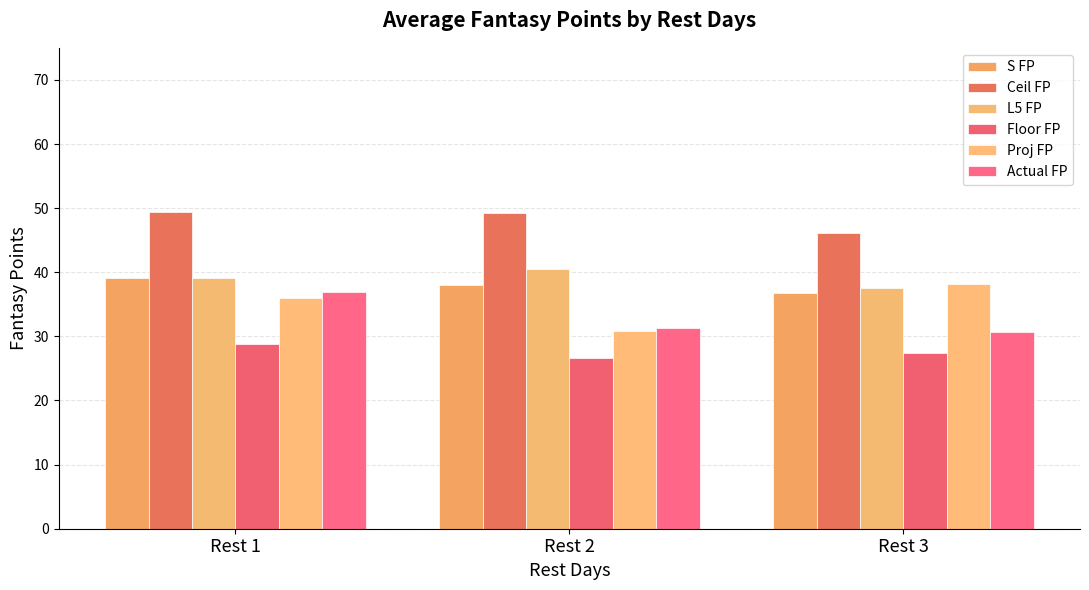

True or false: Proj FP has a value of 36.0 at Rest 1.

True